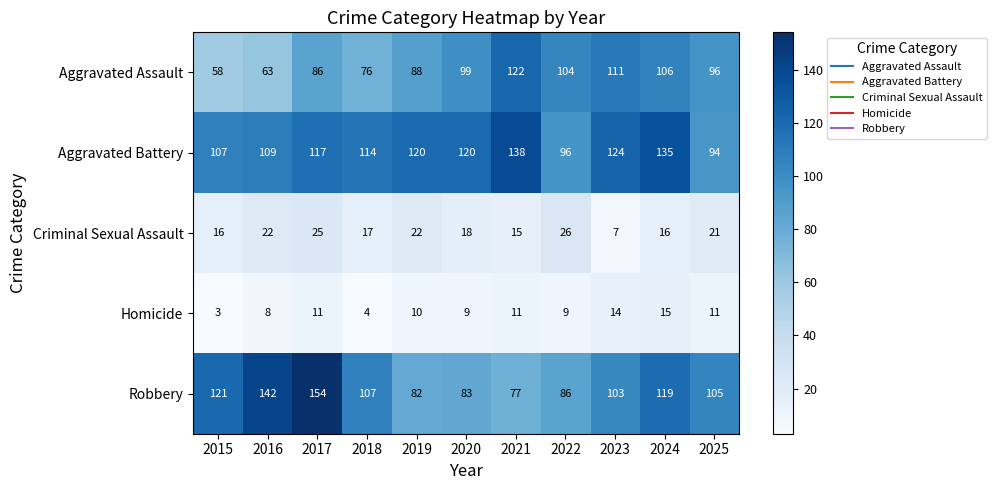

At how many categories does at least one series exceed 21?

11